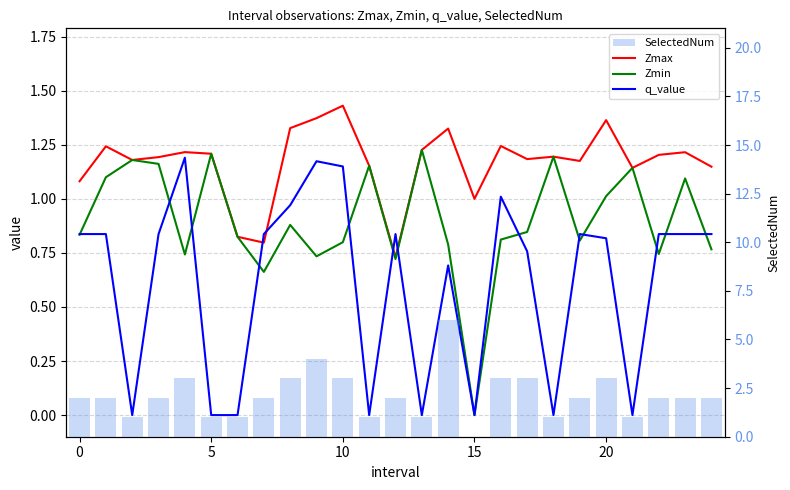

Is it true that Zmax equals 1.2 at 25?

False